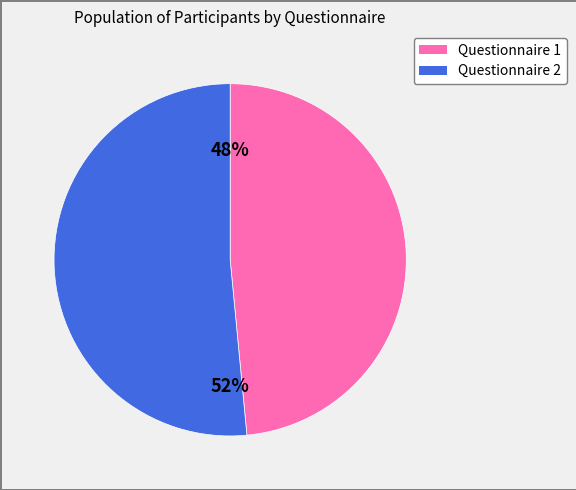

Is the sum of Questionnaire 2 and Questionnaire 1 greater than half?

Yes